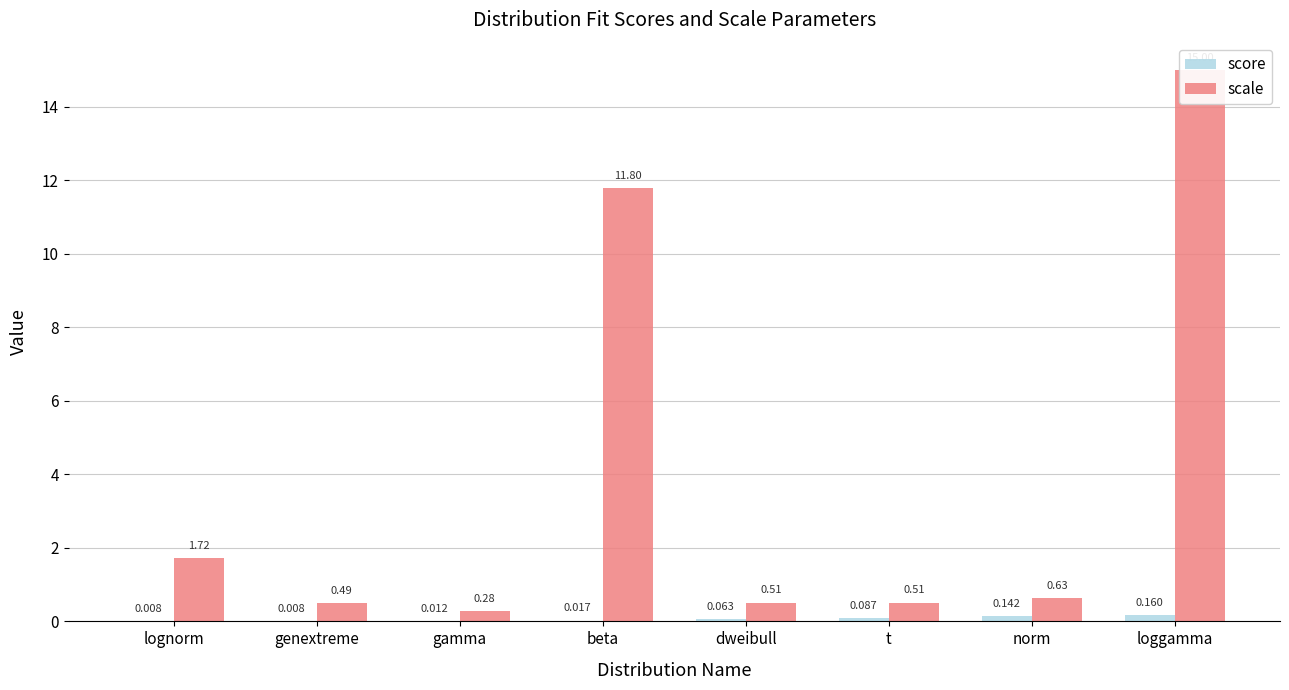

How many groups of bars are there?

8